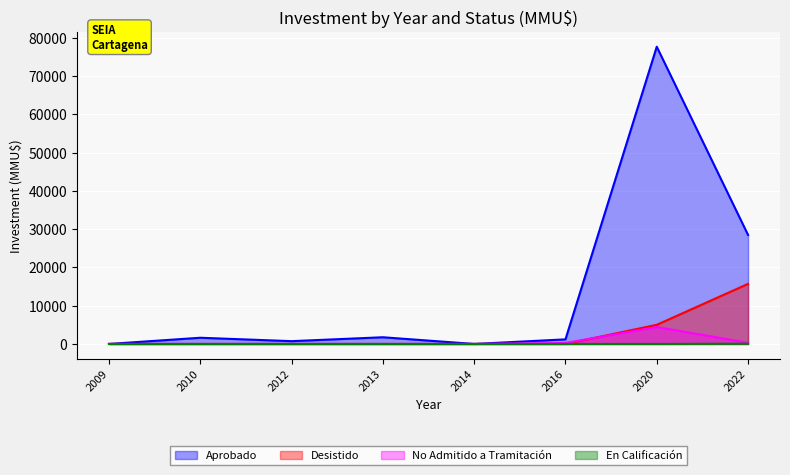

What is the difference between the Aprobado values at 2012 and 2020?

76959